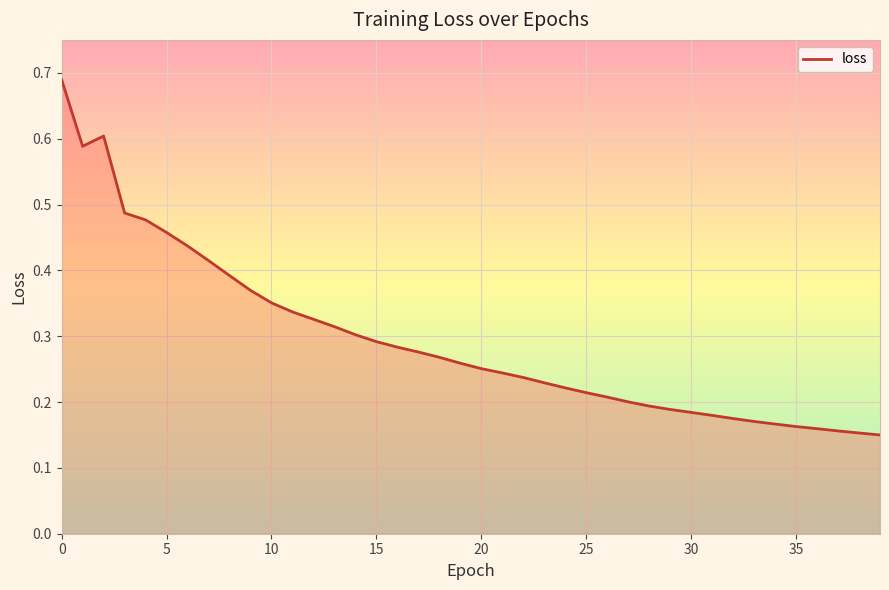

How many lines are shown in the chart?

1